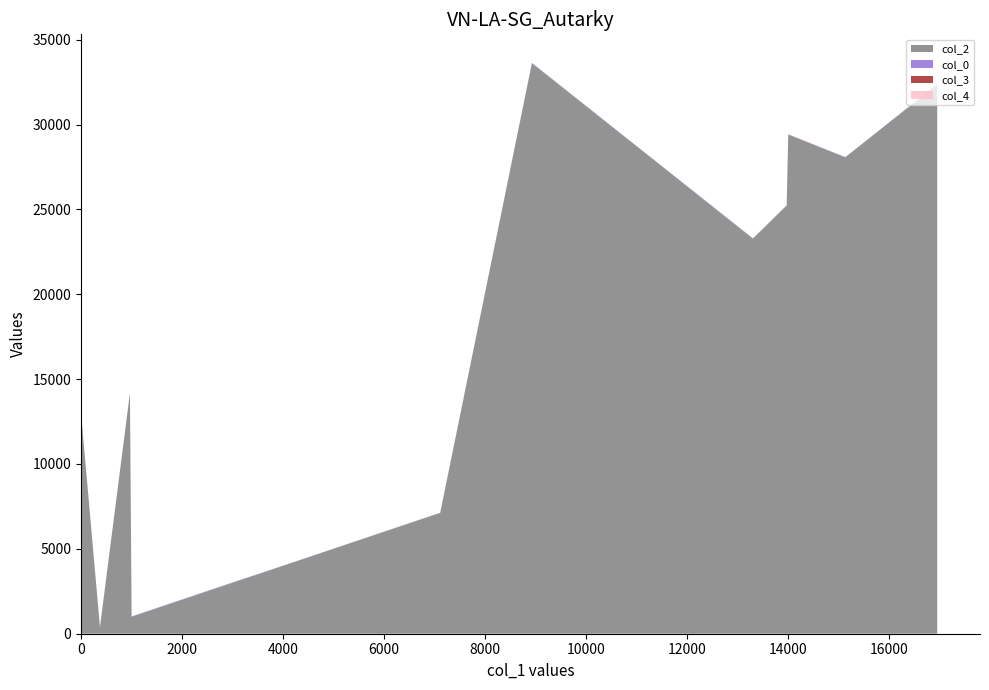

Reading right to left, transcribe all the data shown in this chart.

col_2: 375=375.0	1005=1005.0	3111=3111.0	8931=33610.0	969=14166.0	13309=23274.0	14008=29399.0	16959=32361.0	1002=1002.0	13977=25220.0	15138=28068.0	7114=7114.0	3605=3605.0	18=12389.0
col_0: 375=16.7	1005=16.7	3111=16.7	8931=16.7	969=16.7	13309=16.1	14008=16.1	16959=16.1	1002=16.1	13977=15.4	15138=12.9	7114=10.3	3605=10.3	18=2.6
col_3: 375=7.0	1005=0.0	3111=5.0	8931=5.0	969=10.0	13309=3.0	14008=10.0	16959=0.0	1002=7.0	13977=5.0	15138=0.0	7114=5.0	3605=0.0	18=0.0
col_4: 375=0.0	1005=0.0	3111=0.0	8931=0.0	969=0.0	13309=0.0	14008=0.0	16959=0.0	1002=0.0	13977=0.0	15138=0.0	7114=0.0	3605=0.0	18=1.0